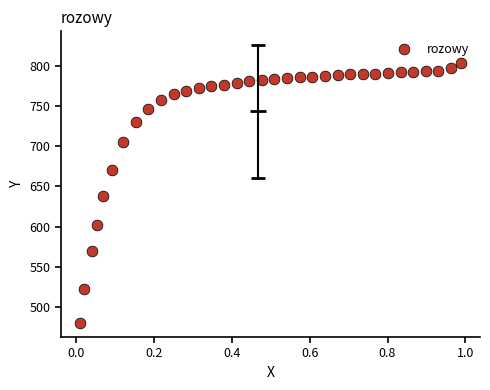

What is the range of X values (max minus min)?

1.0